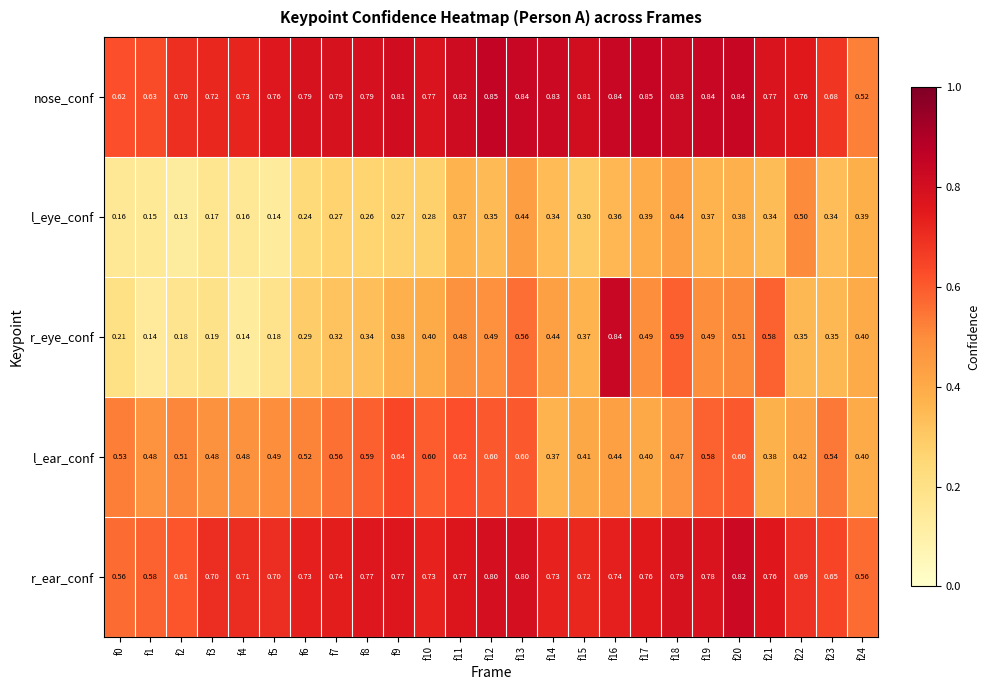

Which series changed the most between f10 and f21?

l_ear_conf